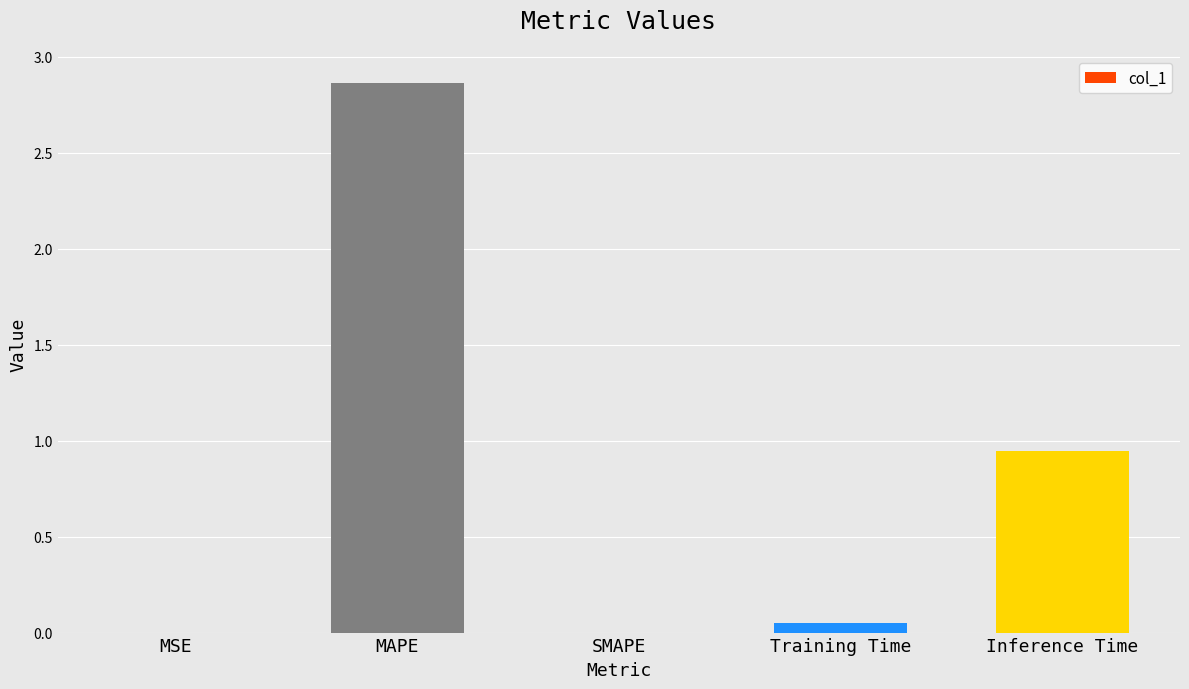

The chart shows a value of 1.1 at SMAPE. True or false?

False